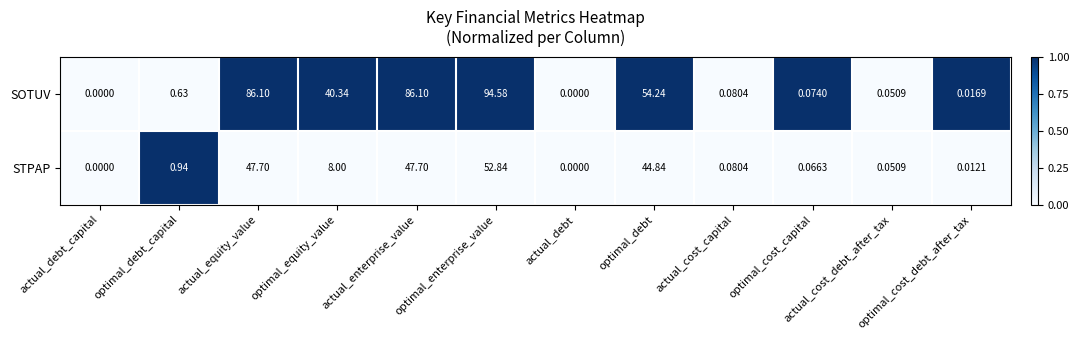

How many values in the STPAP series exceed 0?

10